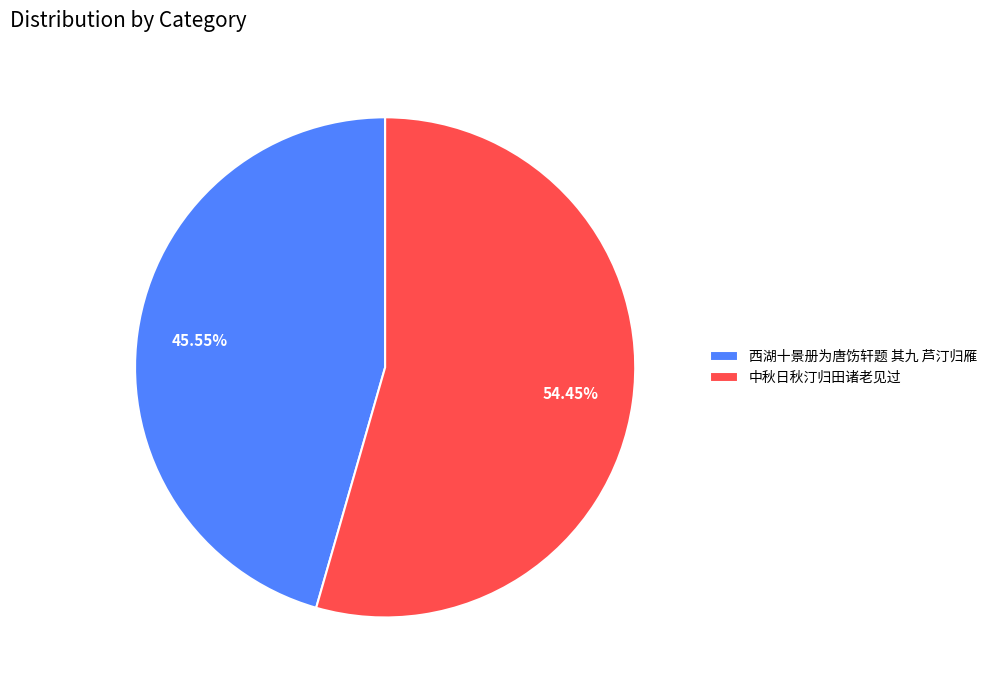

True or false: 西湖十景册为唐饬轩题 其九 芦汀归雁 accounts for 31% of the total.

False